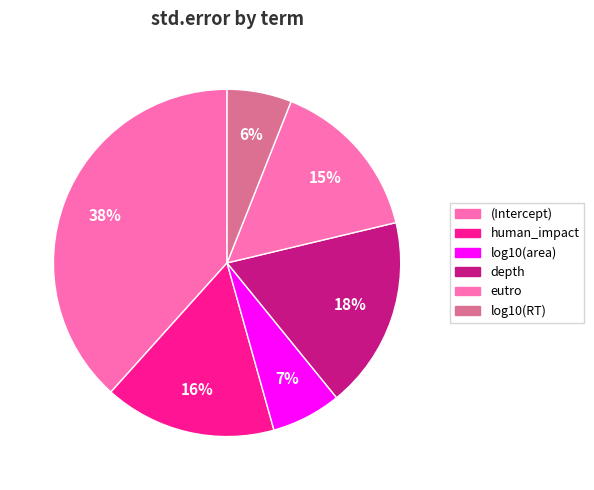

How many segments does this pie chart have?

6